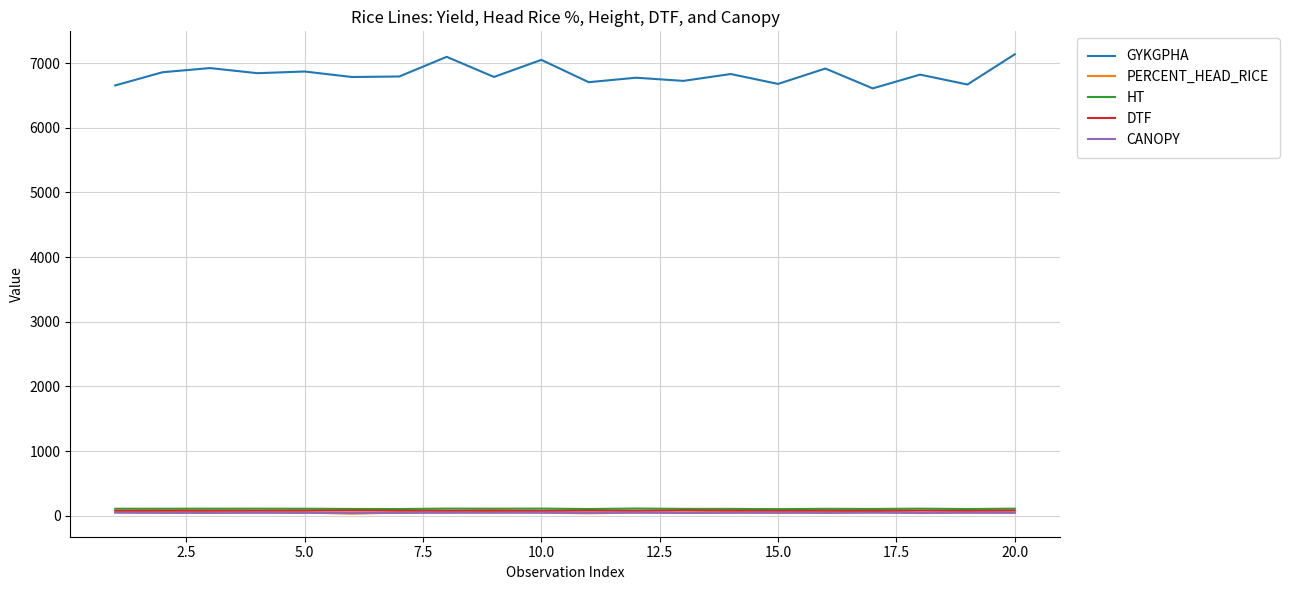

Does the chart display data point markers on the line(s)?

No